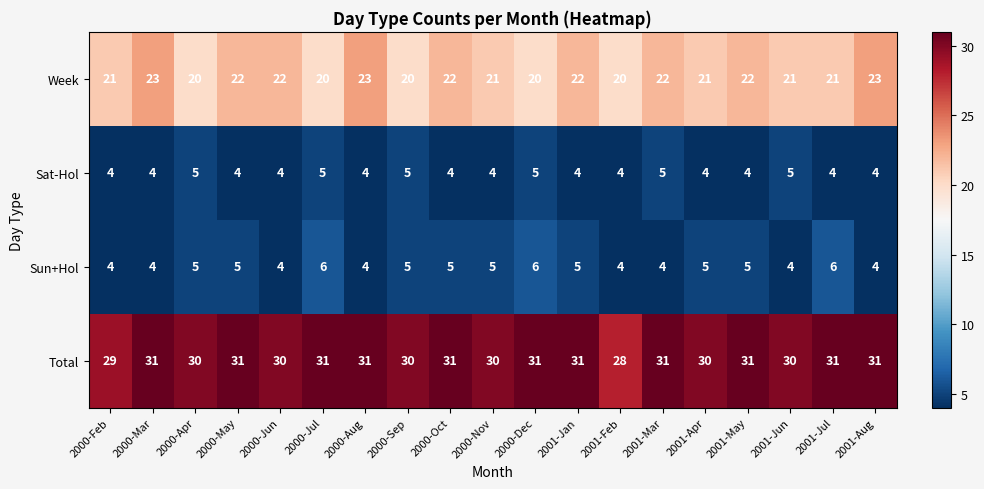

Between 2000-Sep and 2001-Aug, which series saw the biggest shift?

Week